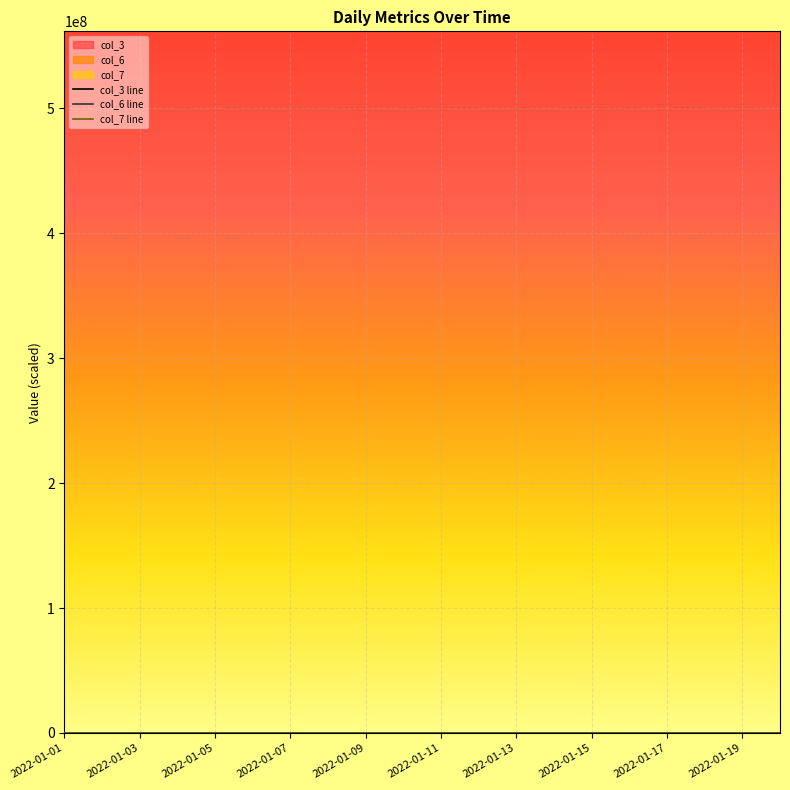

How many categories are shown in the chart?

20